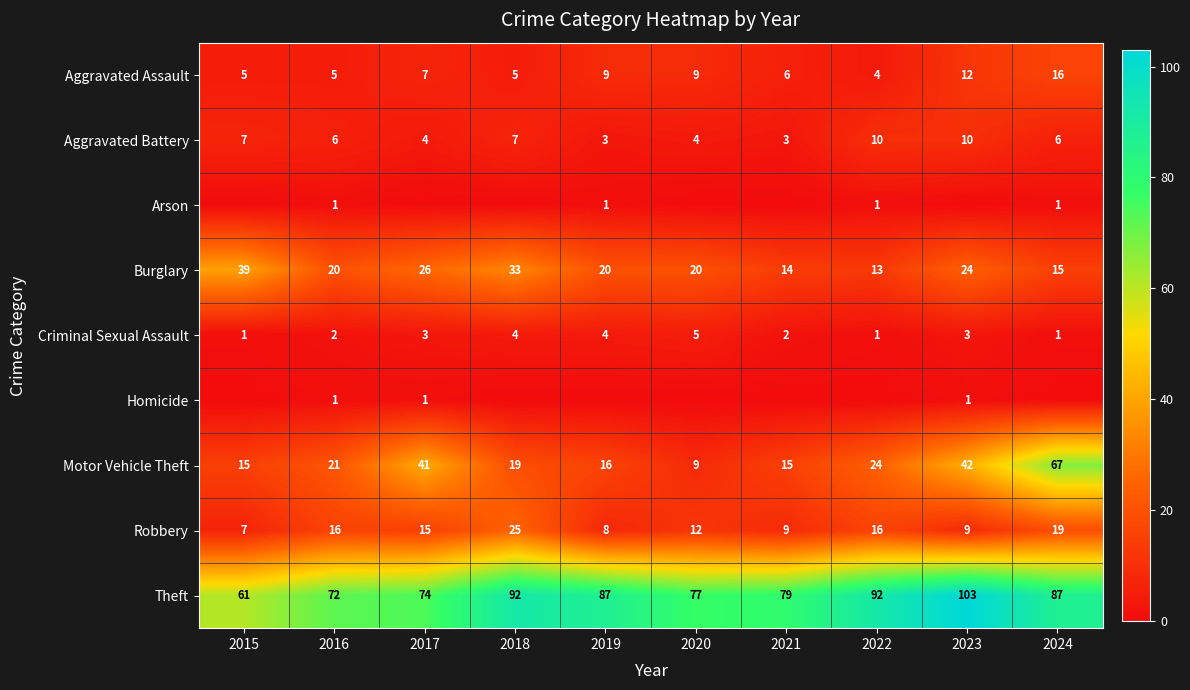

Which has a higher value, 2020 or 2023?

2023